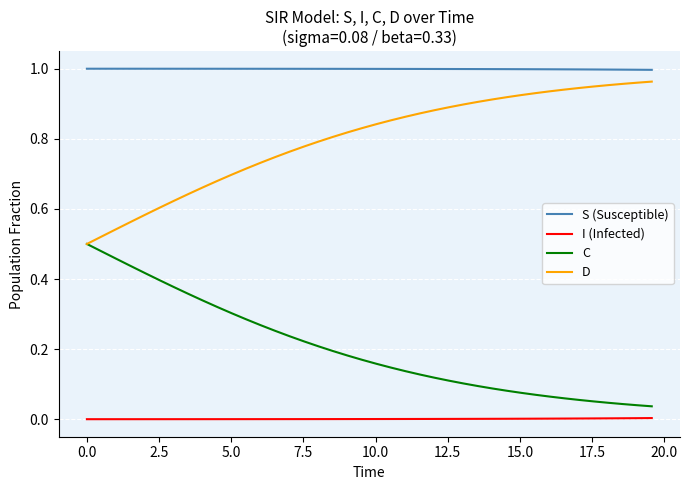

Which series has the largest total across all categories?

S (Susceptible)